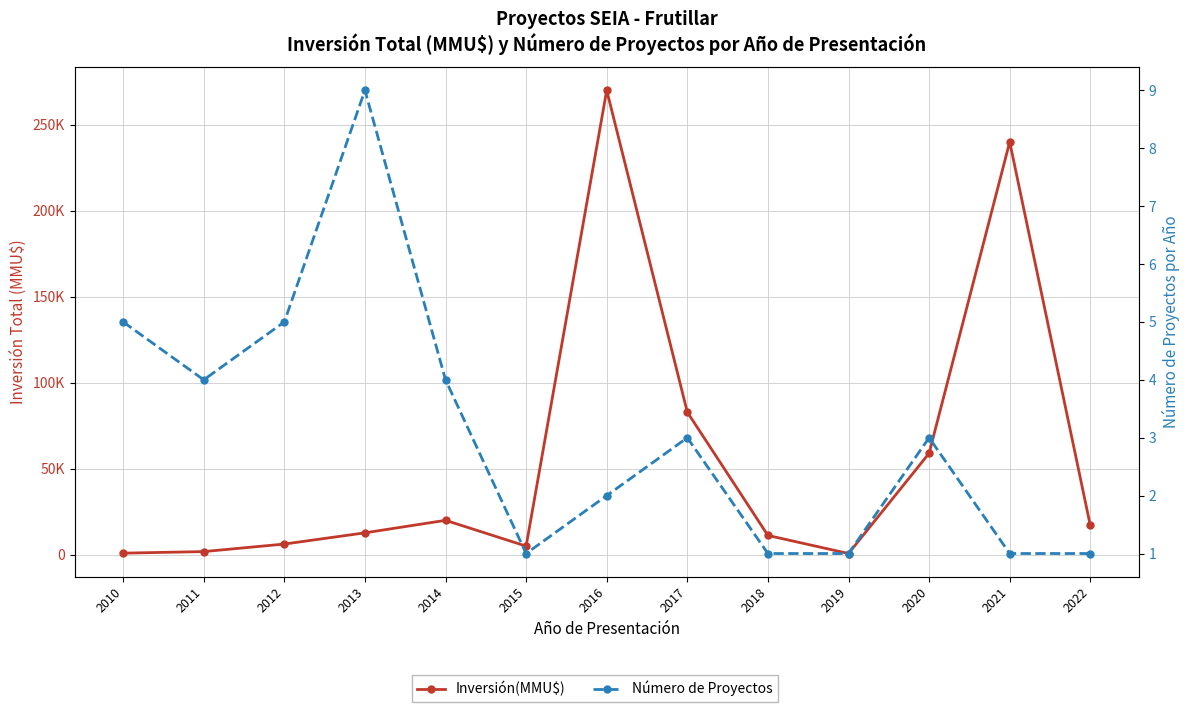

At which label does Inversión(MMU$) first exceed 12725?

2014